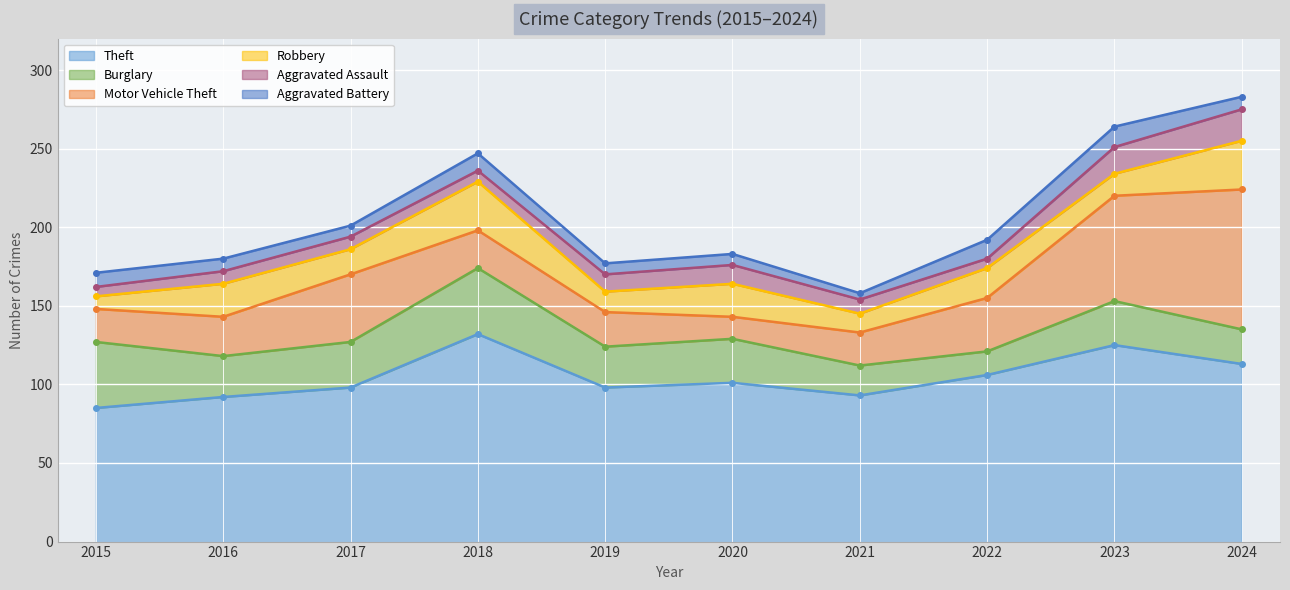

Where does the Theft series first go above 101?

2018